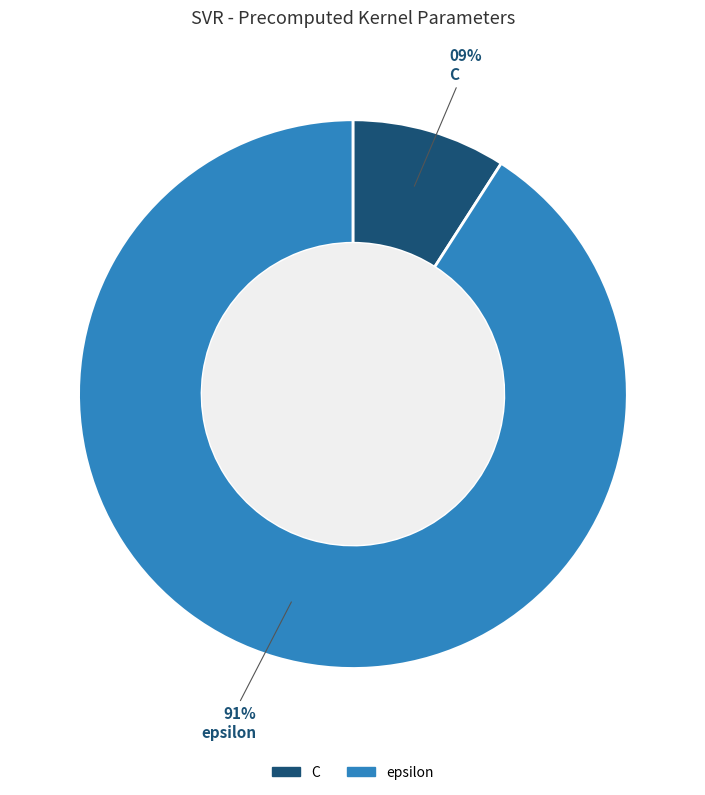

Combined, do epsilon and C account for over 50%?

Yes